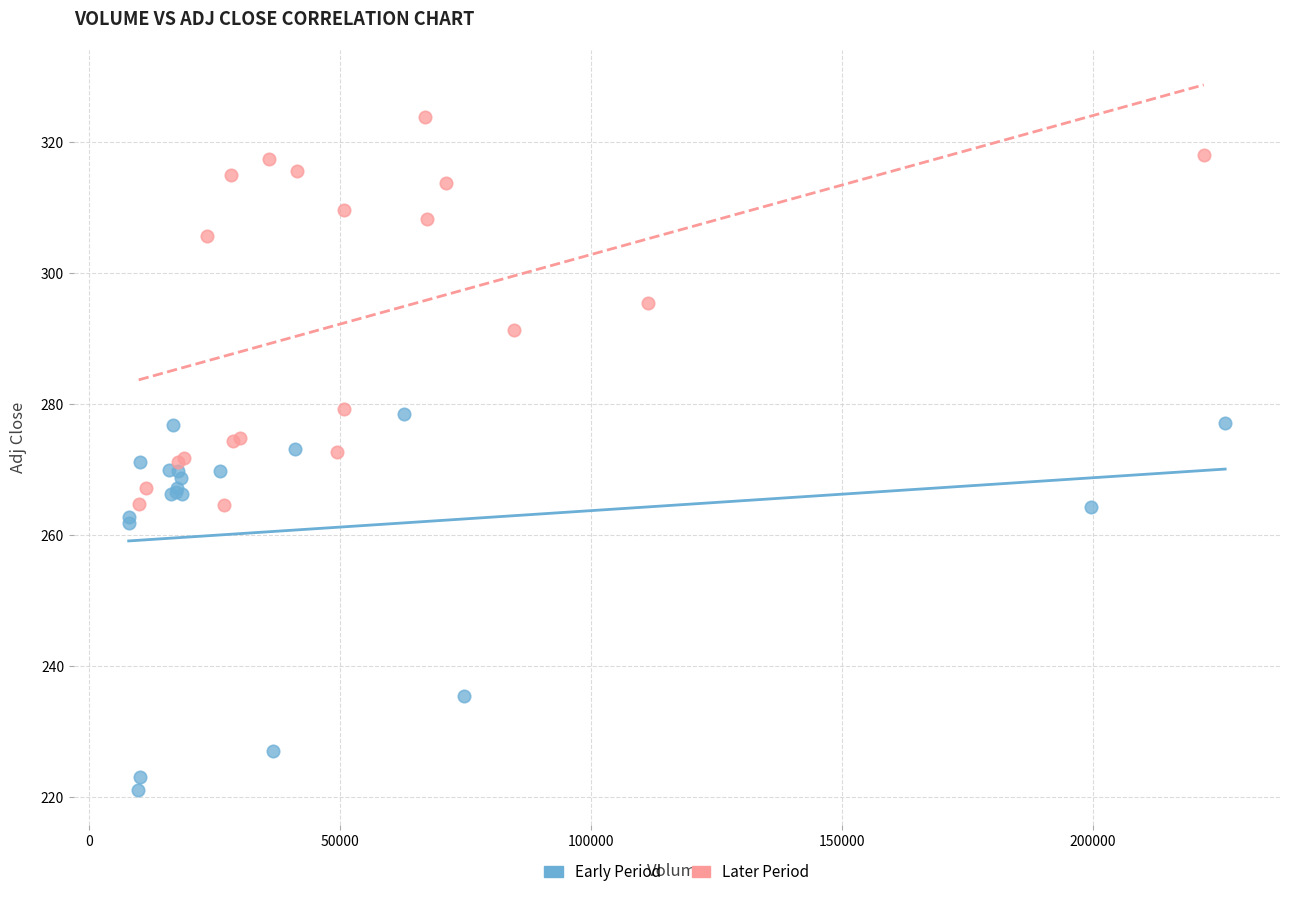

Which series reaches the minimum Y coordinate?

Early Period